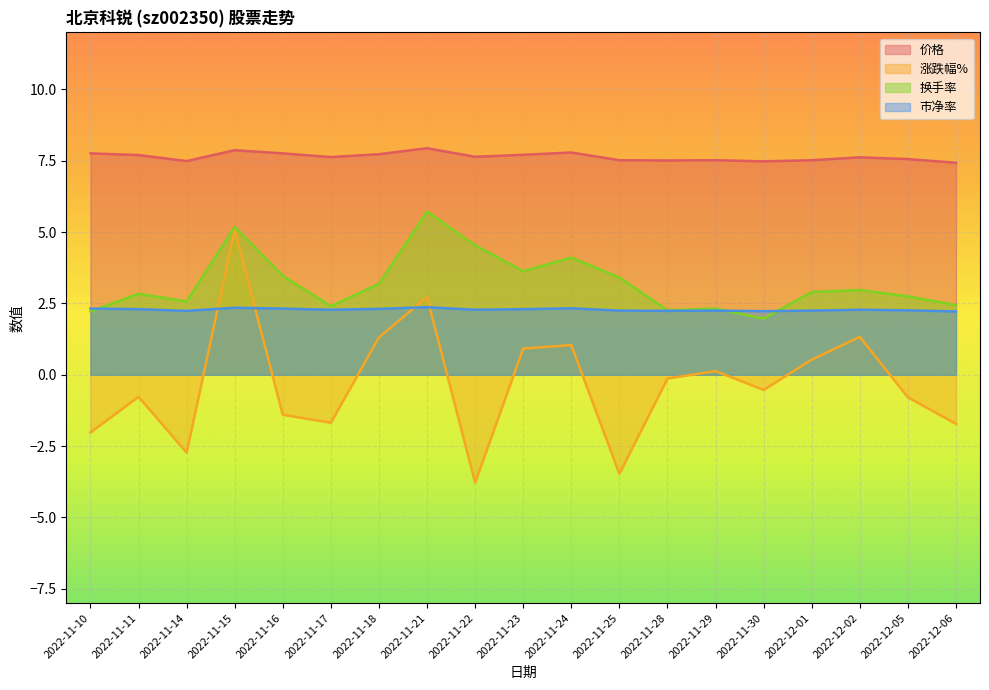

True or false: 价格 and 市净率 cross at least once.

False